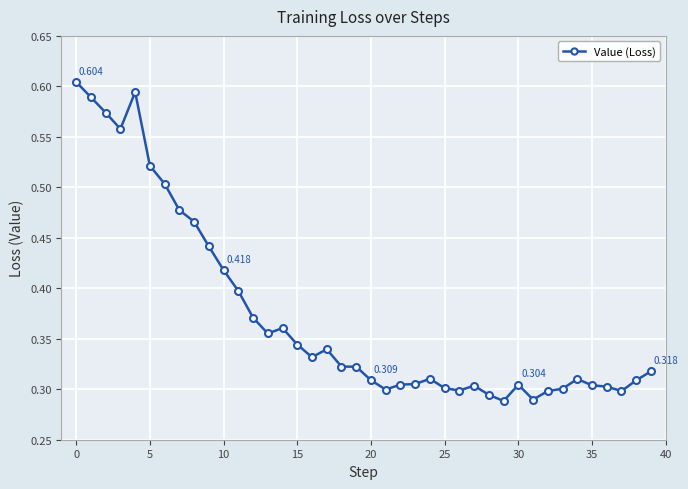

True or false: the data has more than 0 interior local peaks.

True